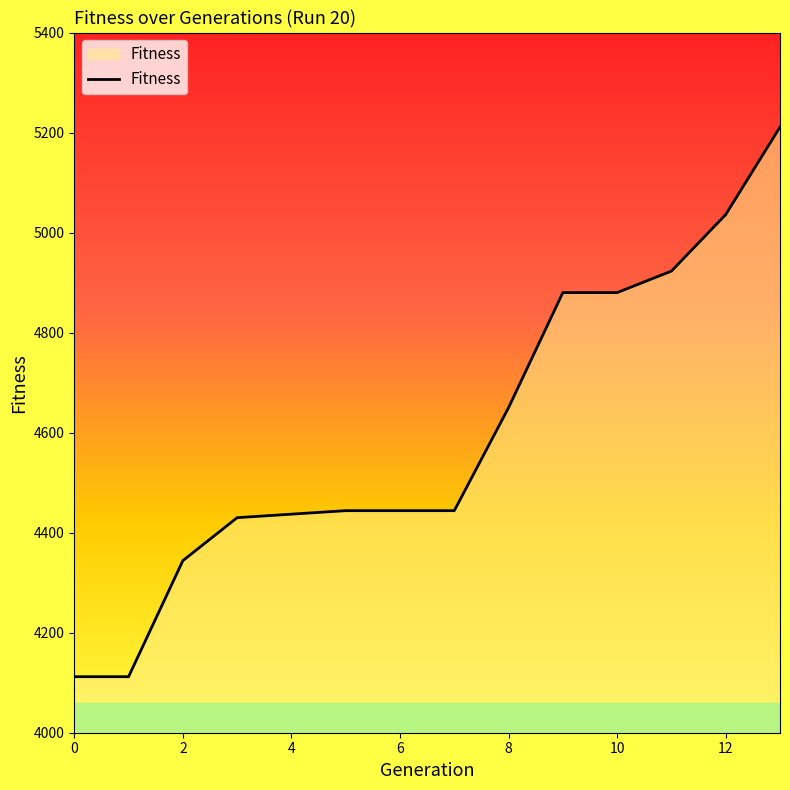

What is the minimum value shown in the chart?

4112